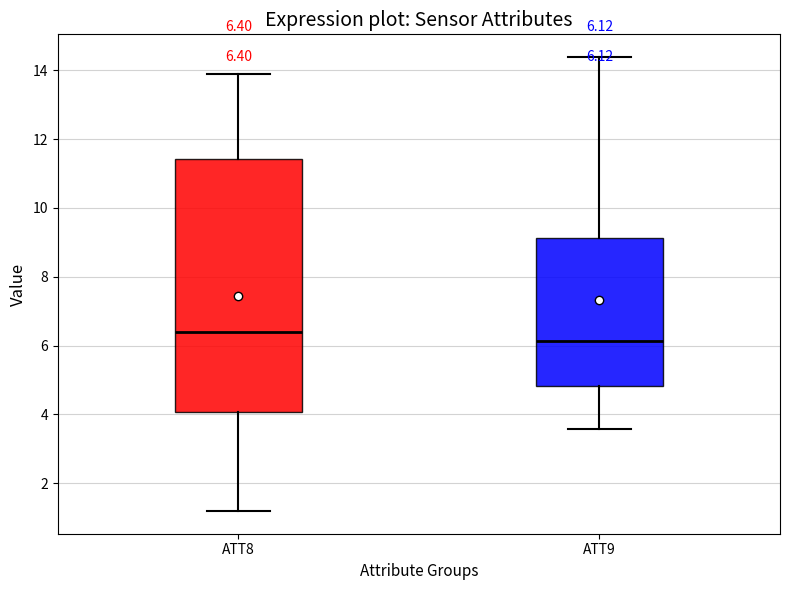

Comparing the boxes themselves (not the whiskers), which one is the tallest?

ATT8